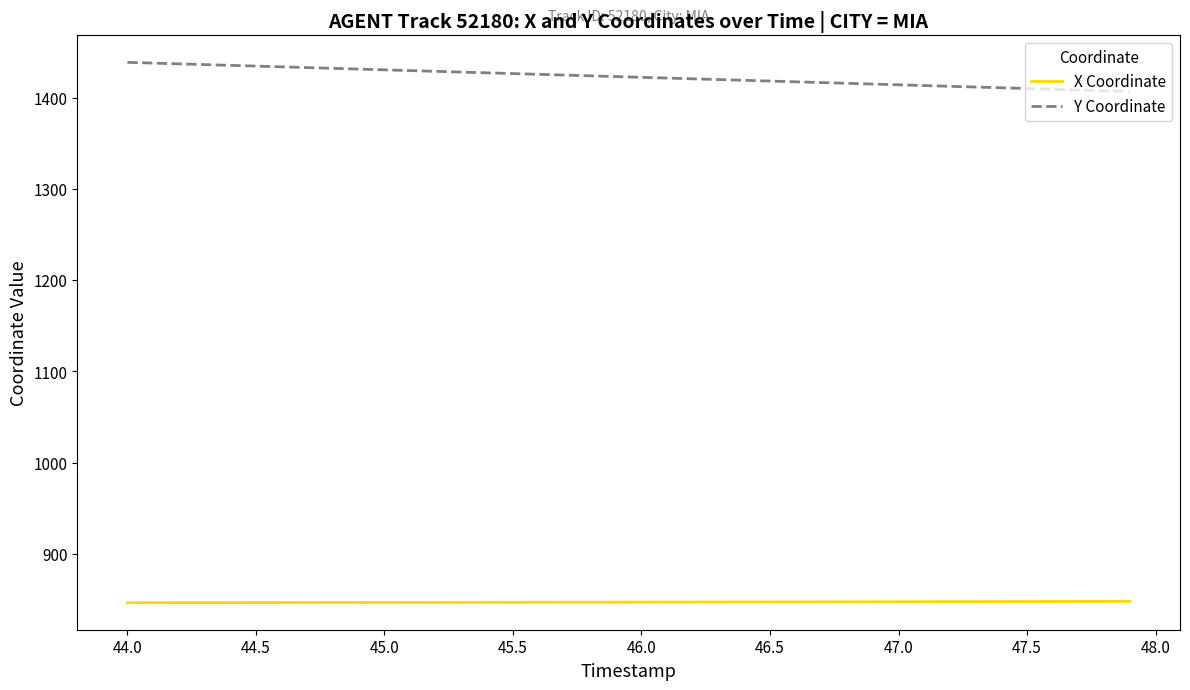

List the series in order of their peak value, lowest first.

X Coordinate, Y Coordinate